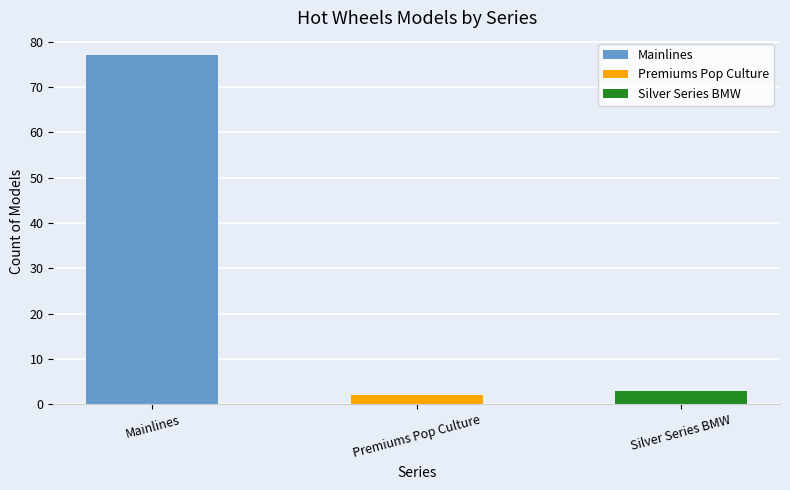

The value at Silver Series BMW is 3. True or false?

True